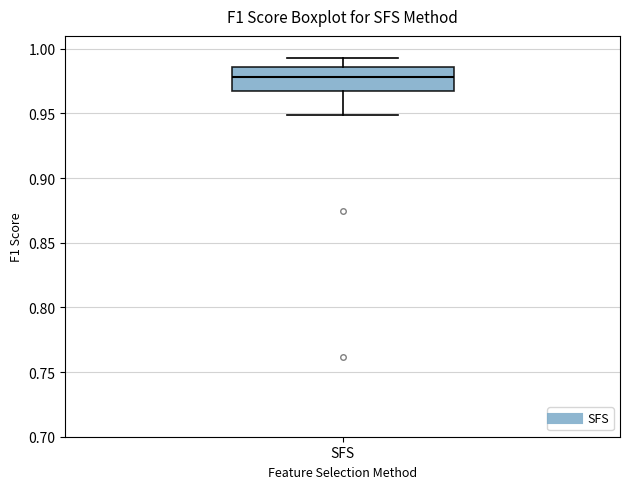

Where does the median line of the box for SFS sit on the y-axis? The values are not printed on the chart, so give them approximately, as read against the axis.

0.980